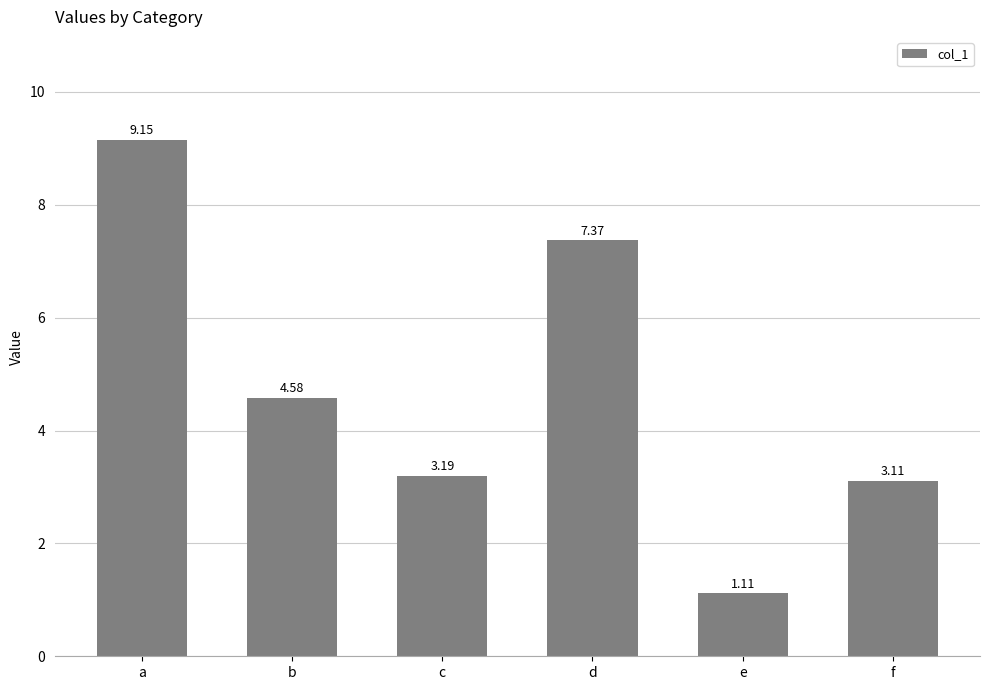

What is the change in value from b to c?

-1.4